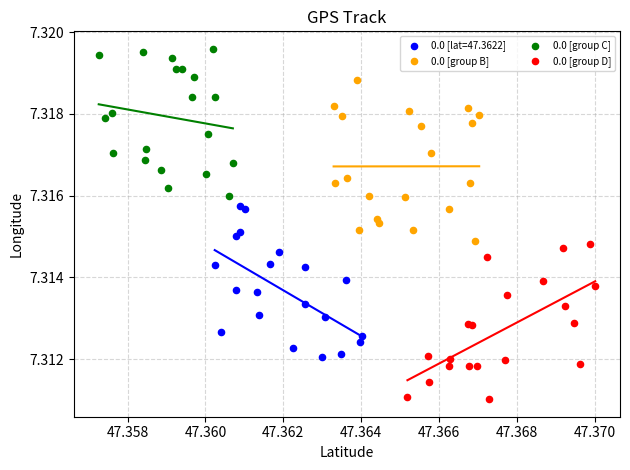

Which series contains the lowest Y value?

0.0 [group D]